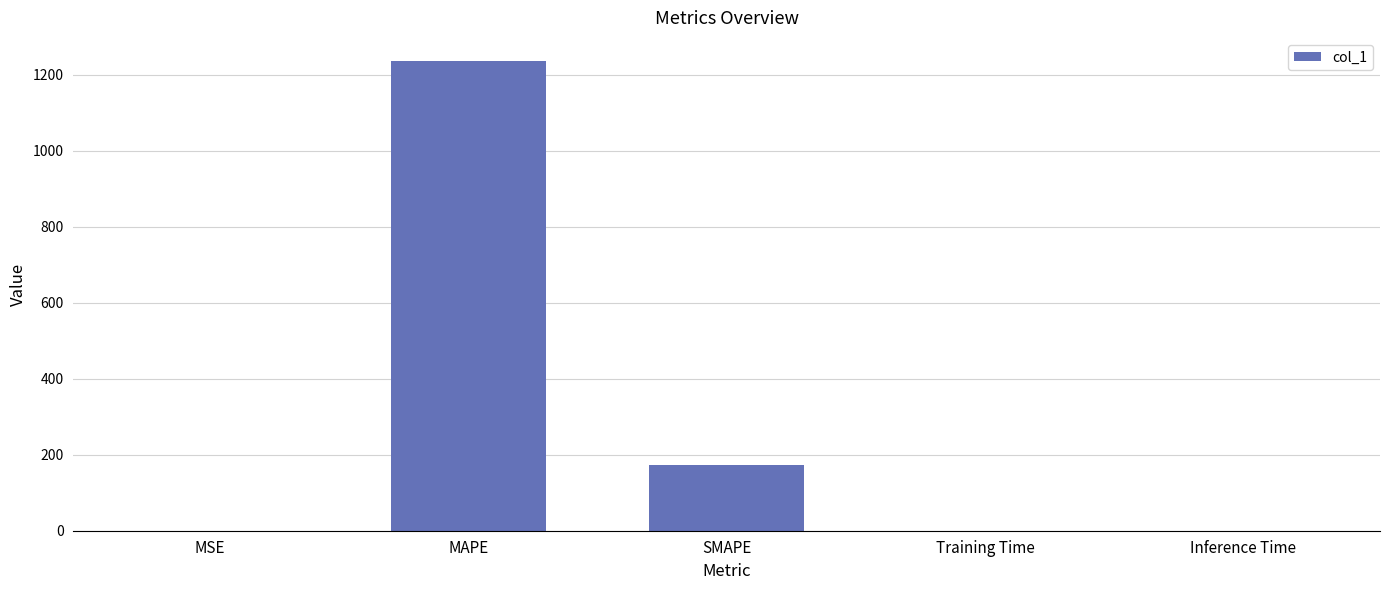

Does the chart contain stacked bars?

No